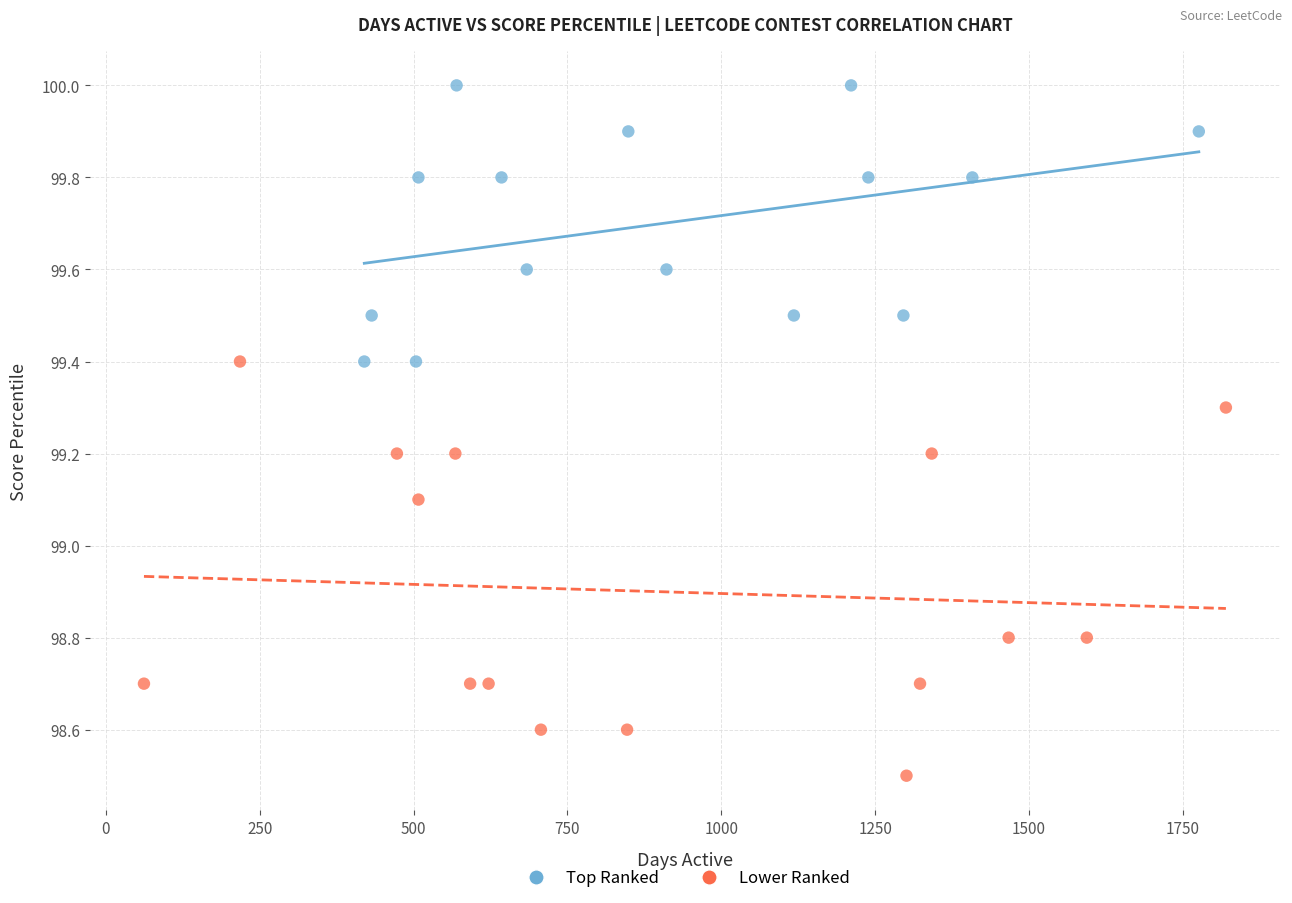

Which series contains the highest Y value?

Top Ranked